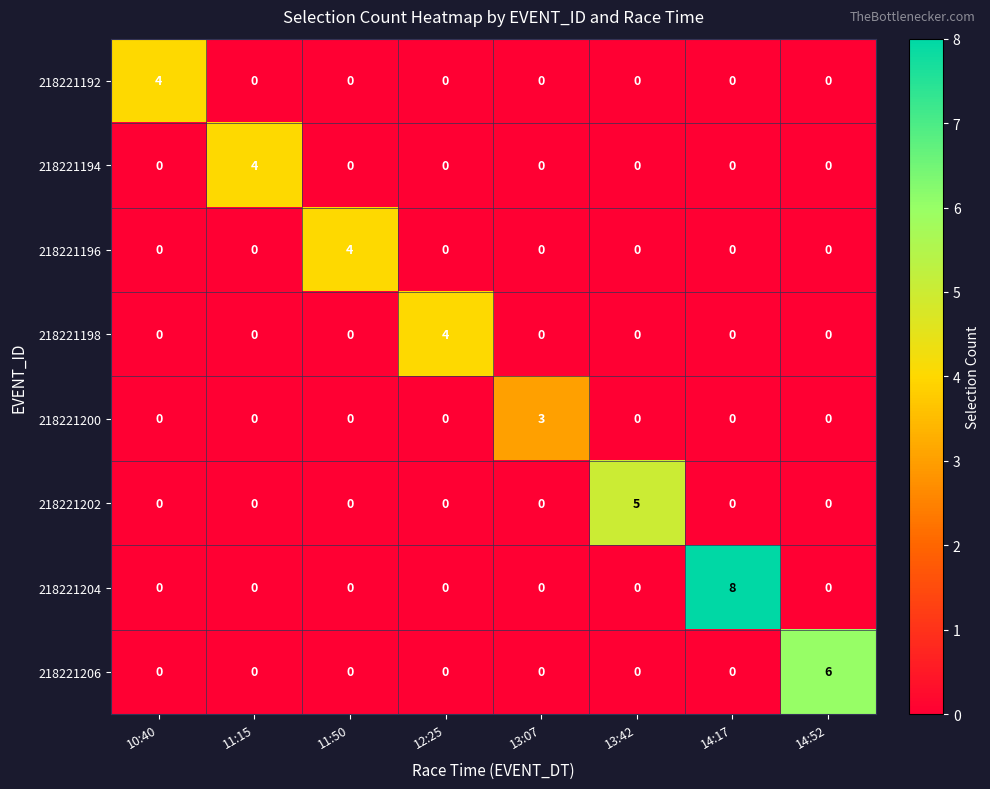

How many 218221196 values are between 0 and 1?

7